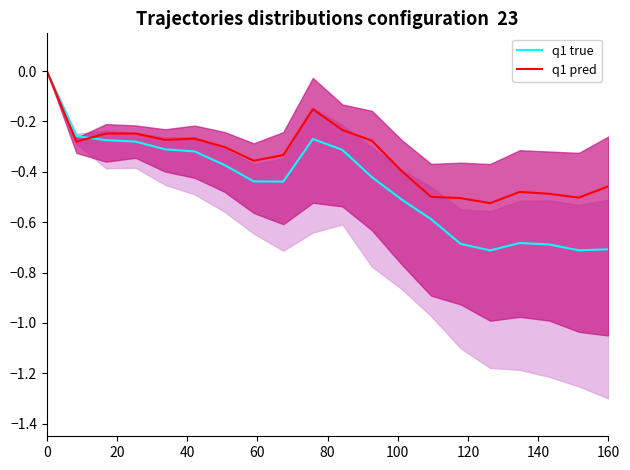

How many q1 true values are between 0 and 1?

1